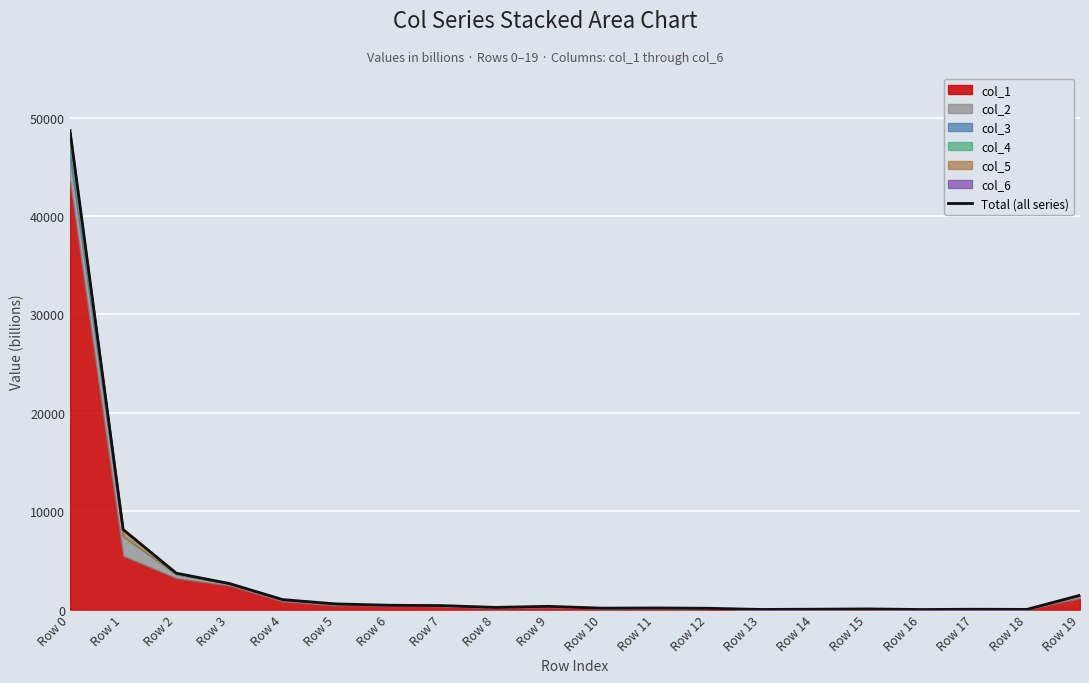

Is it true that the value at Row 2 is 2452.0?

False